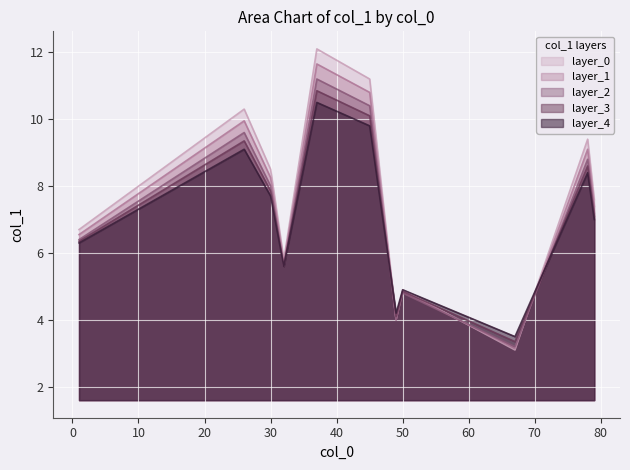

True or false: there are more than 1 points higher than both neighbors.

True